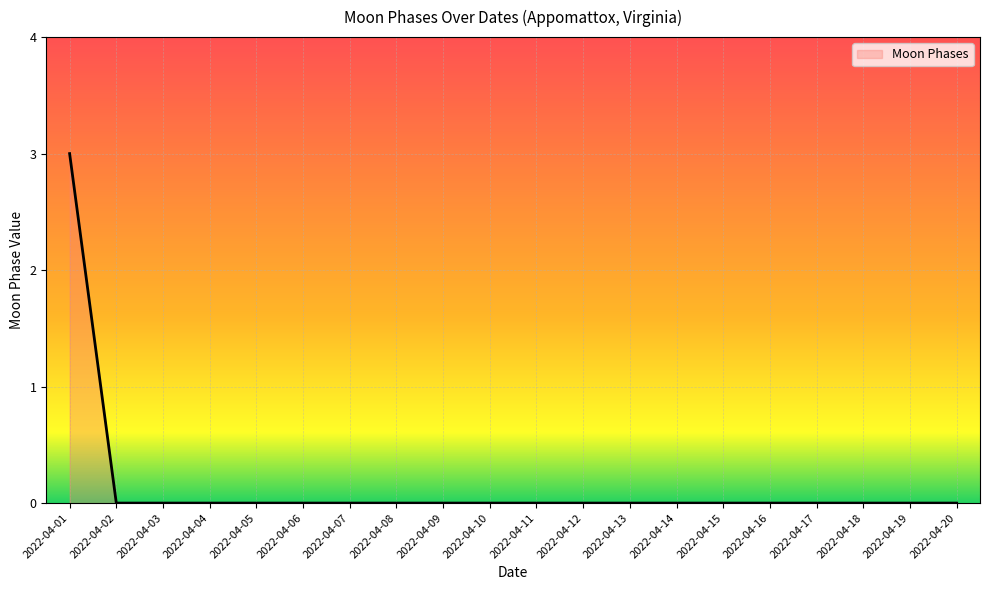

Between 2022-04-01 and 2022-04-08, which is larger?

2022-04-01